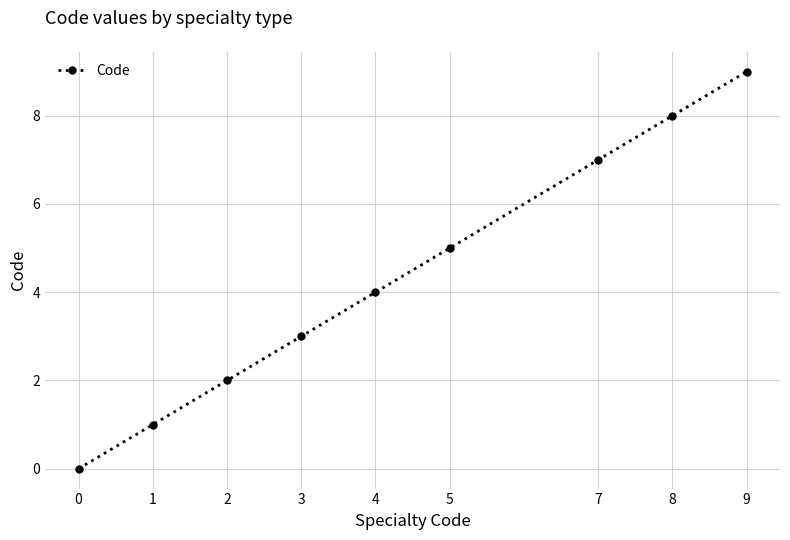

Reading left to right, extract all data points from this chart.

0	1	2	3	4	5	7	8	9